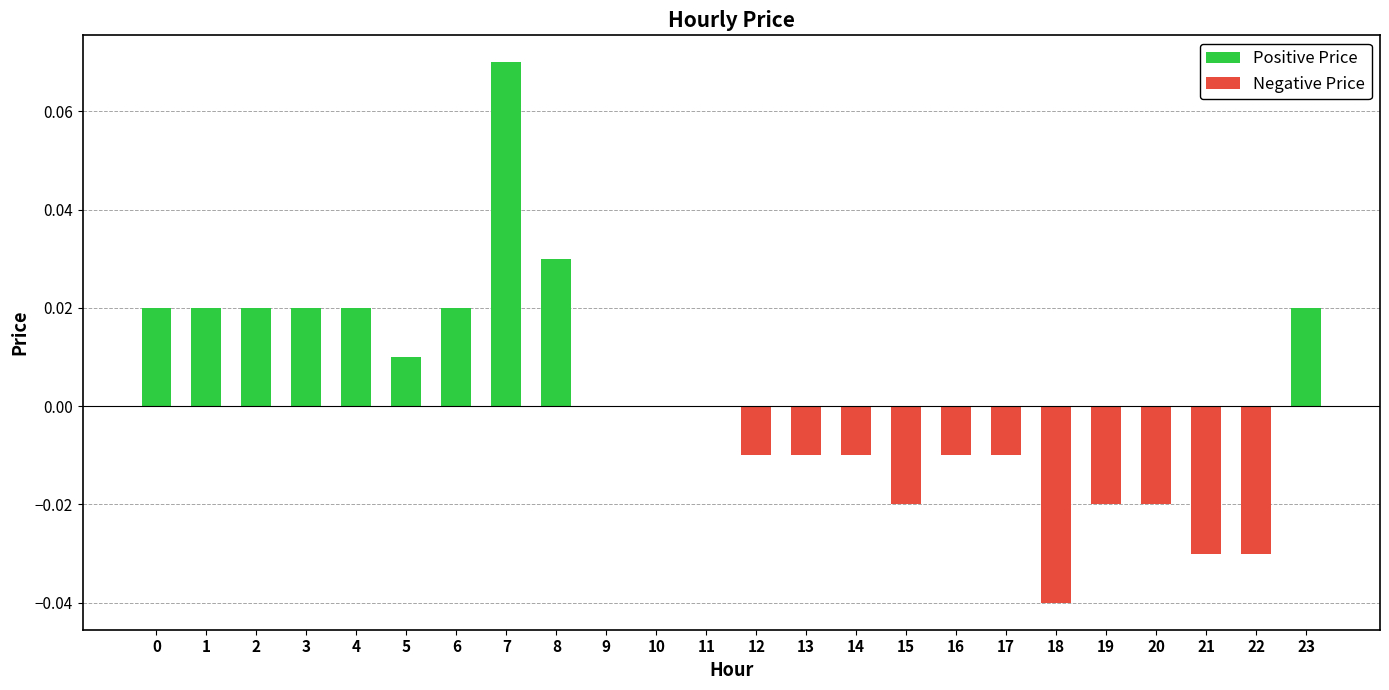

At how many categories does at least one series exceed 0?

10